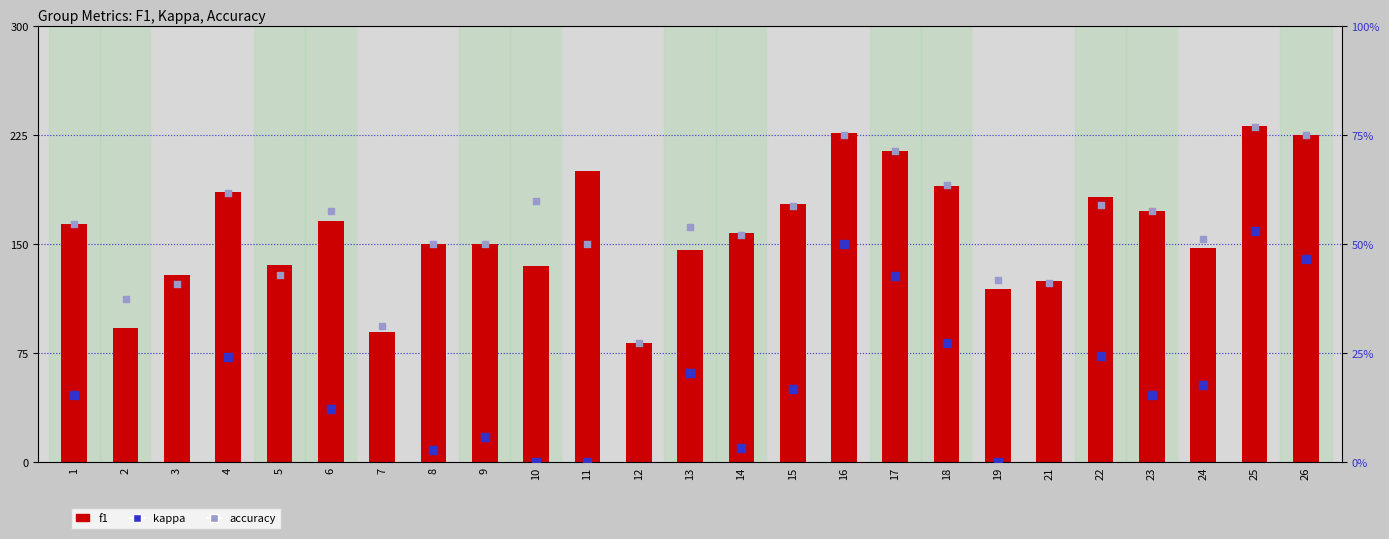

At which category is the sum across all series the highest?

25